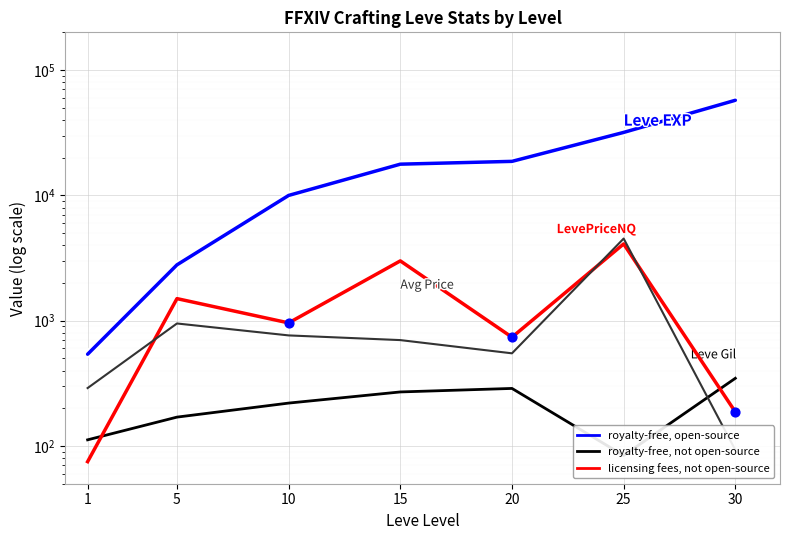

At which category is the sum across all series the highest?

30